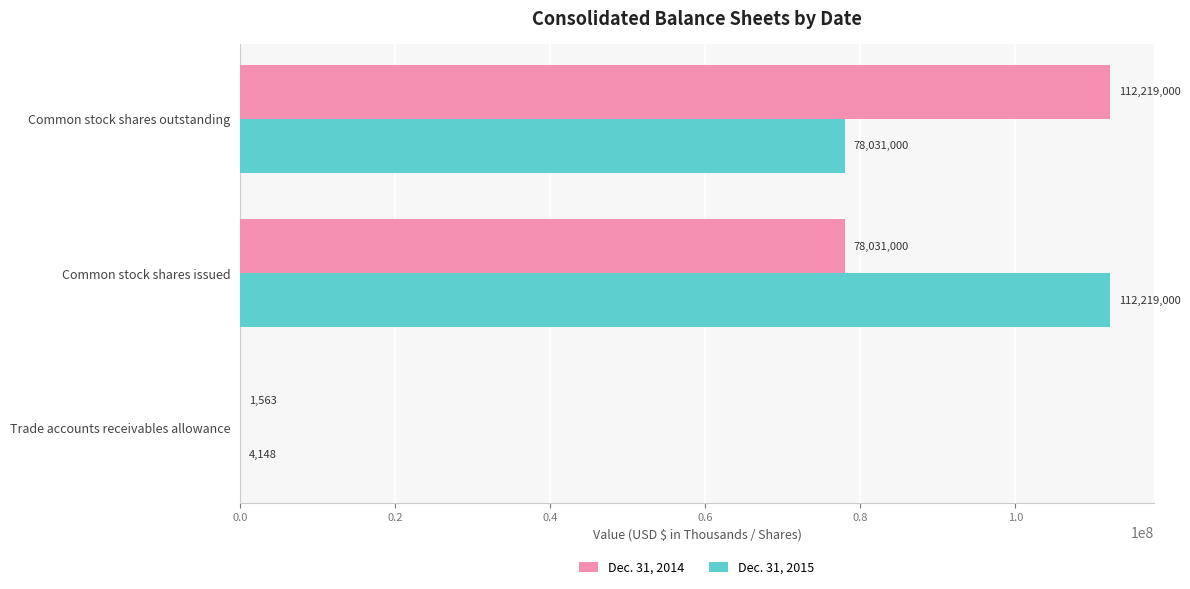

Which series has the largest range (max minus min)?

Dec. 31, 2014